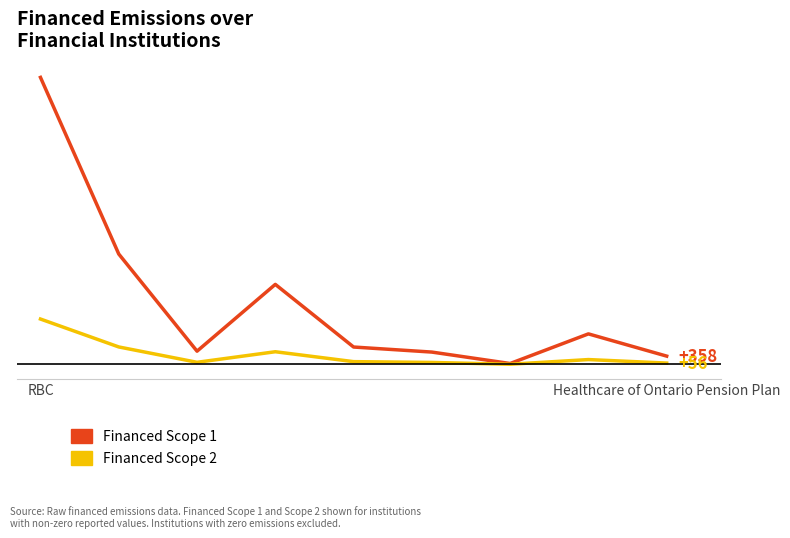

What are all the series names shown in the legend?

Financed Scope 1, Financed Scope 2